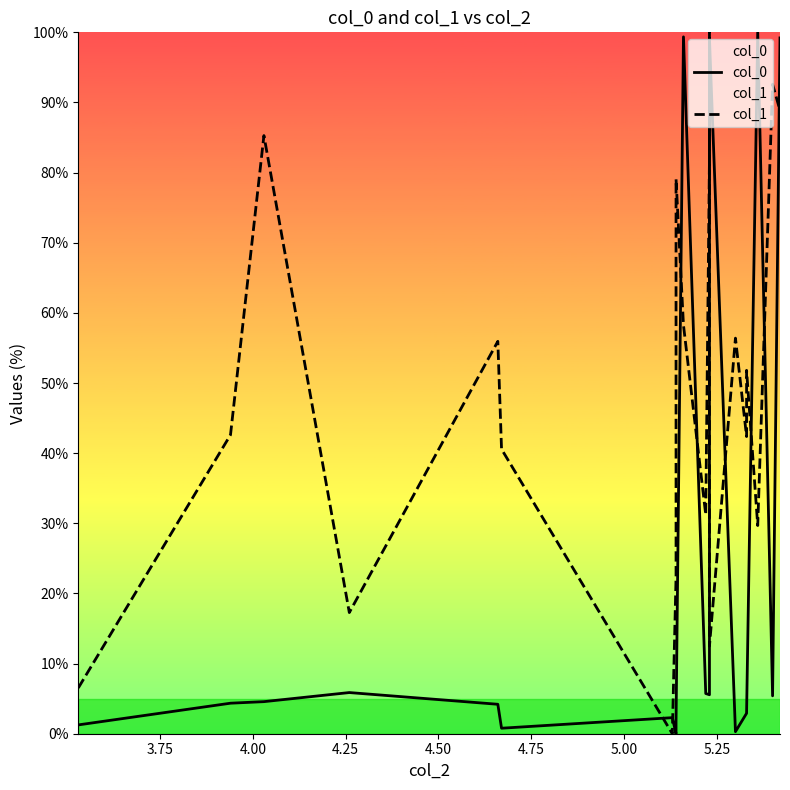

What are all the series names shown in the legend?

col_0, col_1